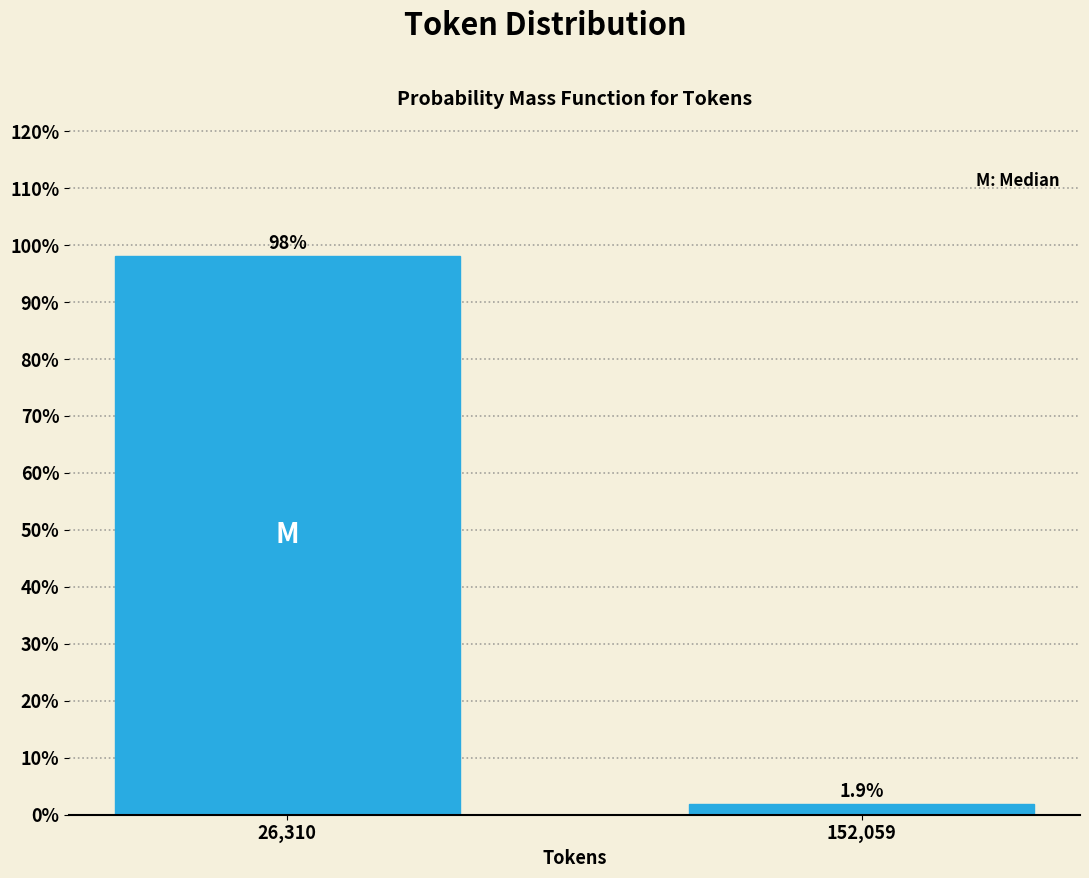

Reading left to right, list all the values displayed in this chart.

98.1	1.9